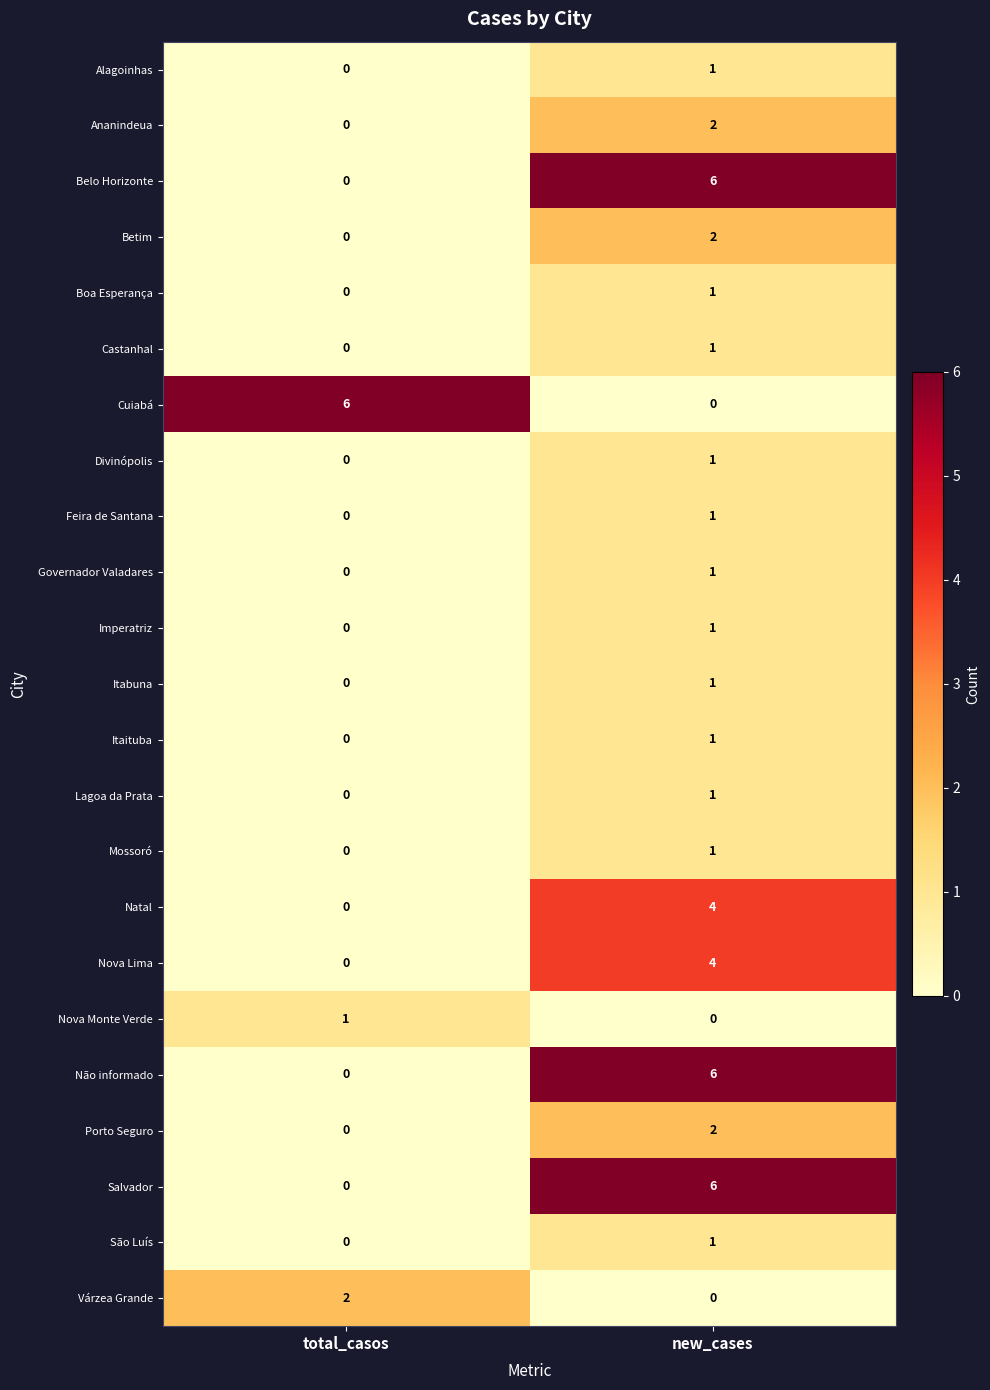

At which category is the sum across all series the highest?

new_cases